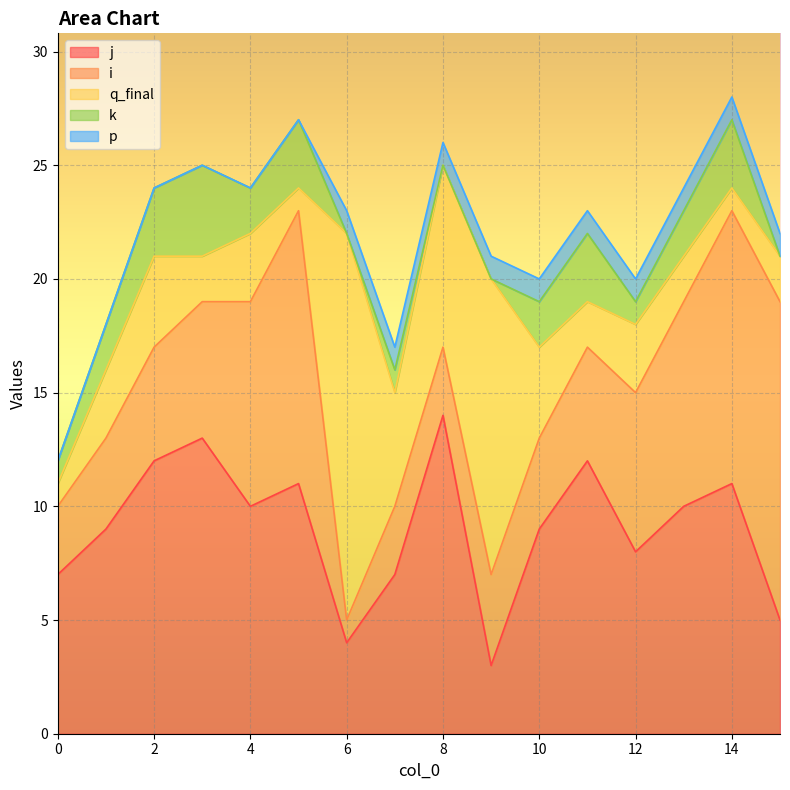

What is the difference between the maximum and minimum values in the j series?

11